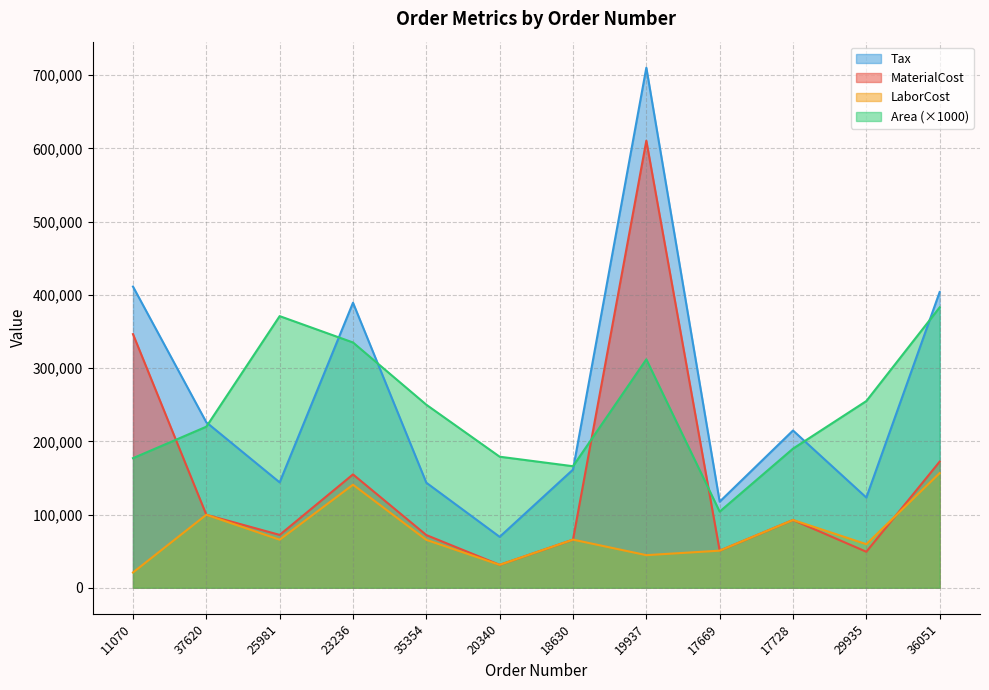

True or false: Area and MaterialCost cross at least once.

True